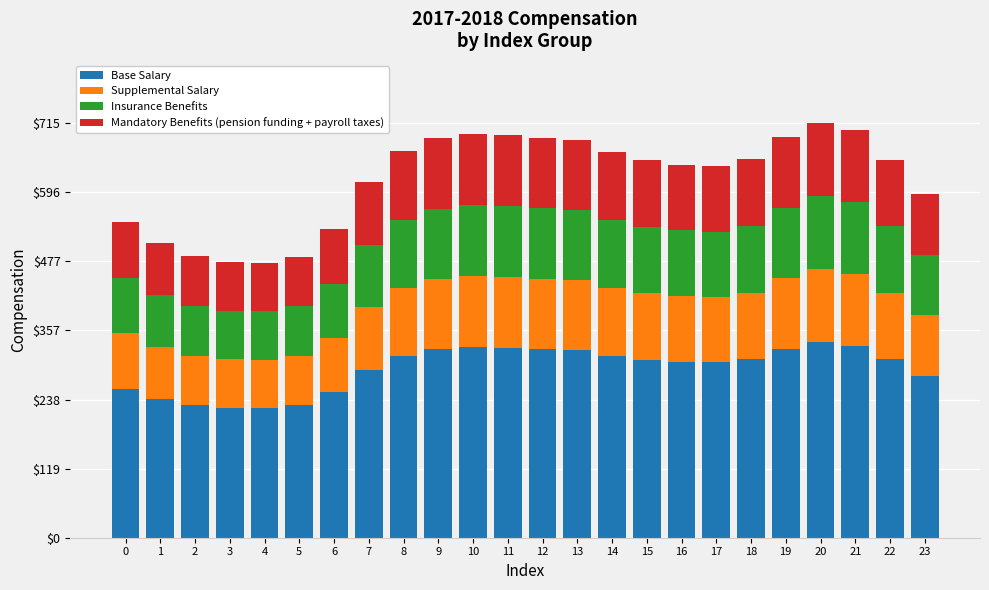

The Base Salary series shows 149.3 at 0. True or false?

False